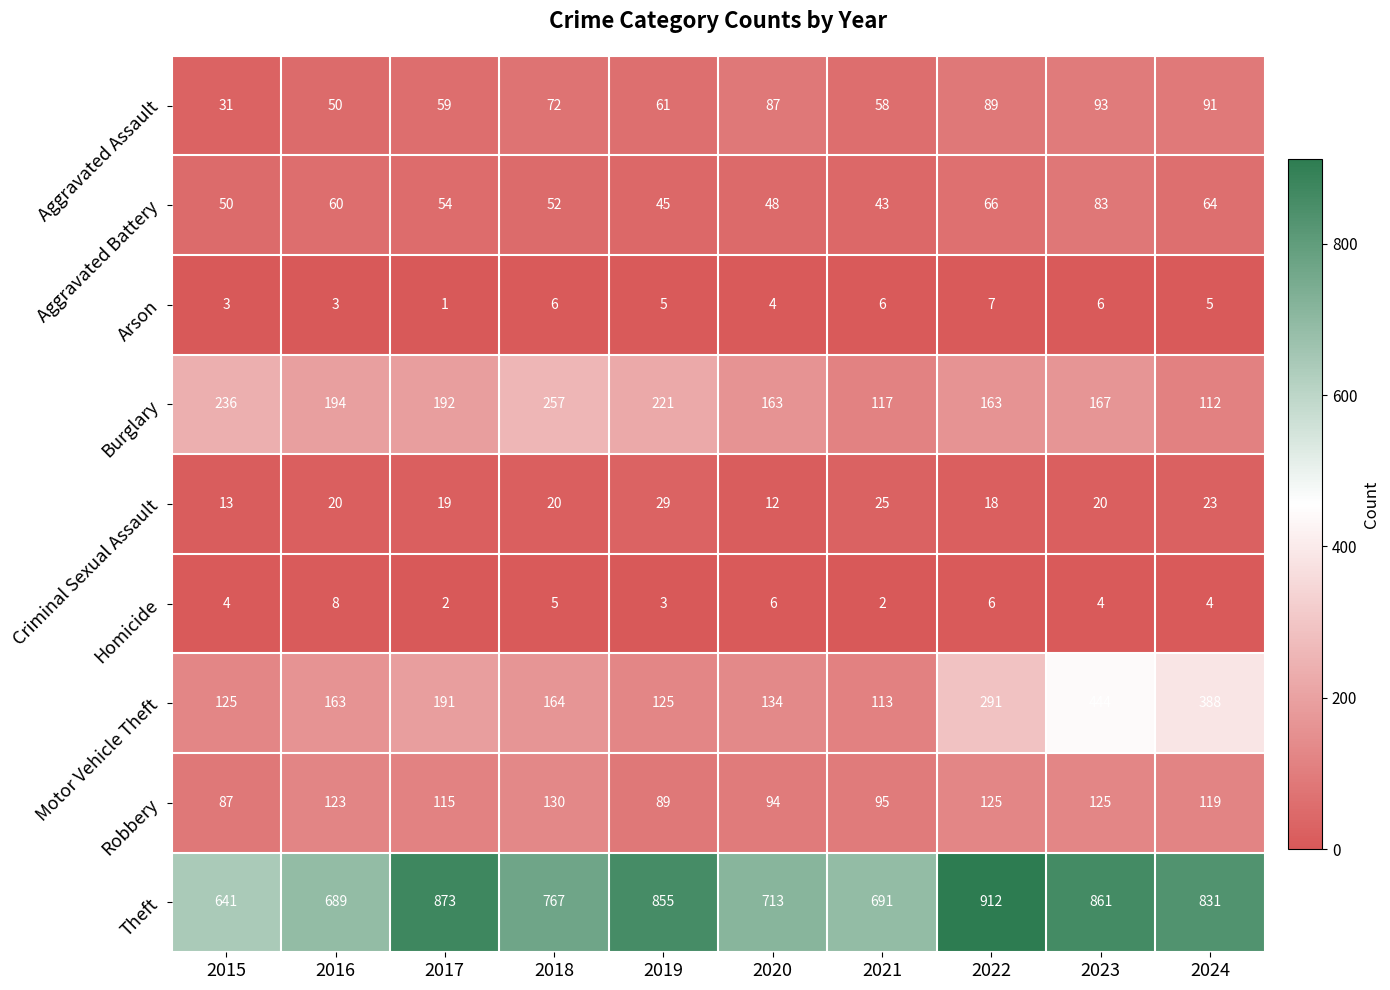

Rank the series by their maximum value, from highest to lowest.

Theft, Motor Vehicle Theft, Burglary, Robbery, Aggravated Assault, Aggravated Battery, Criminal Sexual Assault, Homicide, Arson